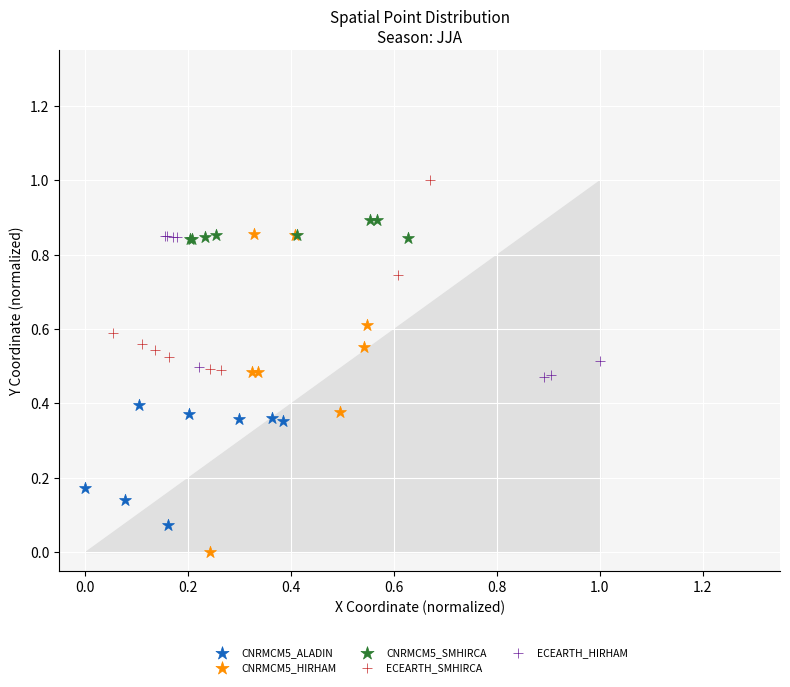

Which series reaches the minimum Y coordinate?

CNRMCM5_HIRHAM